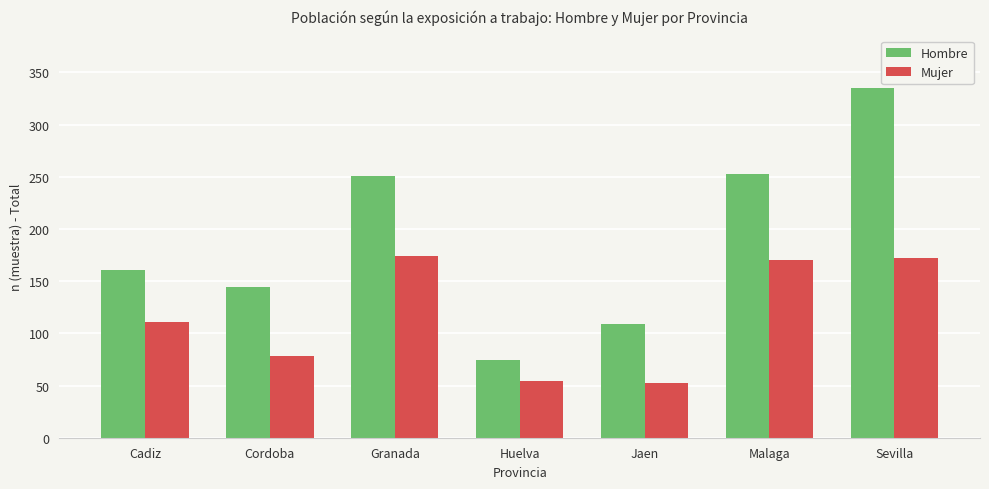

Reading left to right, extract all data points from this chart.

Hombre: Cadiz=161	Cordoba=144	Granada=251	Huelva=74	Jaen=109	Malaga=253	Sevilla=335
Mujer: Cadiz=111	Cordoba=78	Granada=174	Huelva=54	Jaen=52	Malaga=170	Sevilla=172